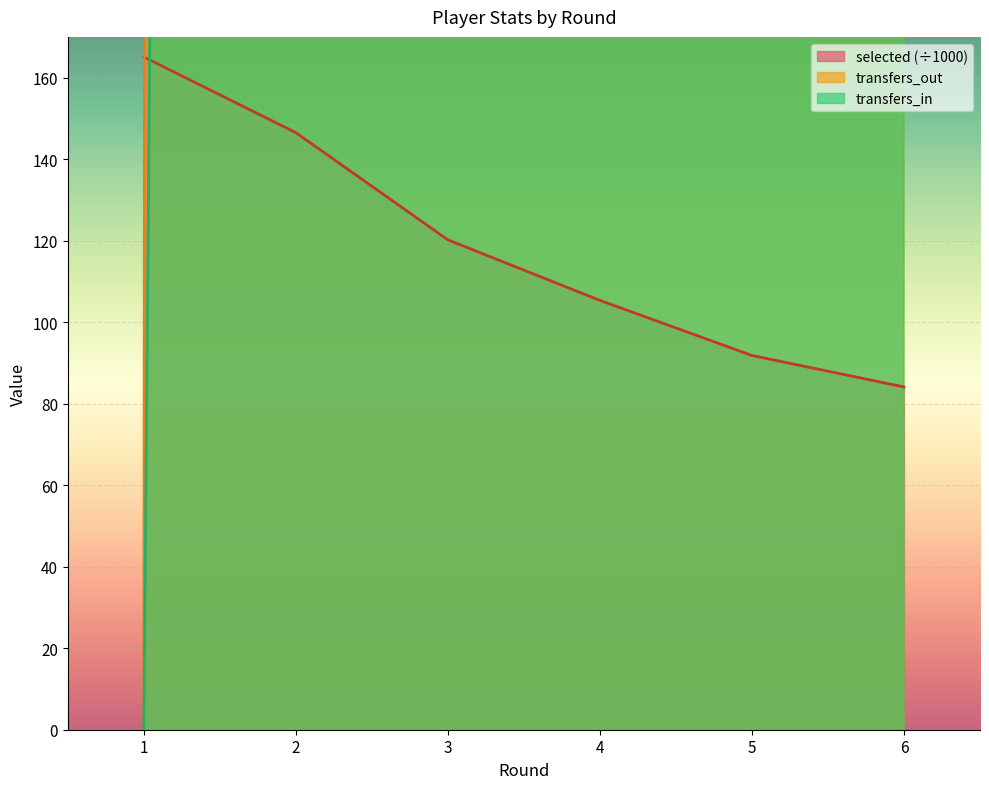

What is the maximum value for selected (÷1000)?

165.1